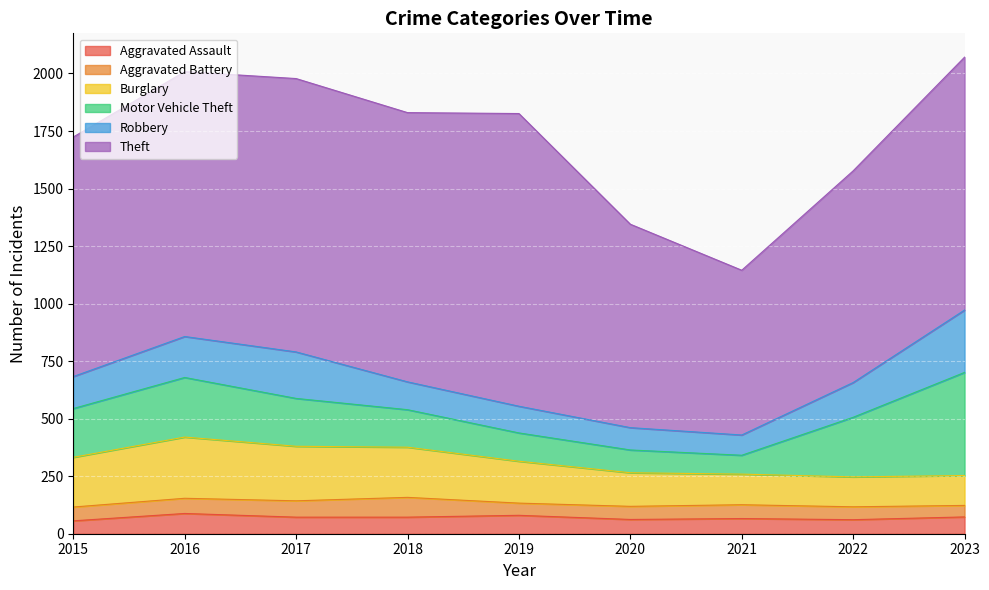

At which category is the sum across all series the highest?

2023